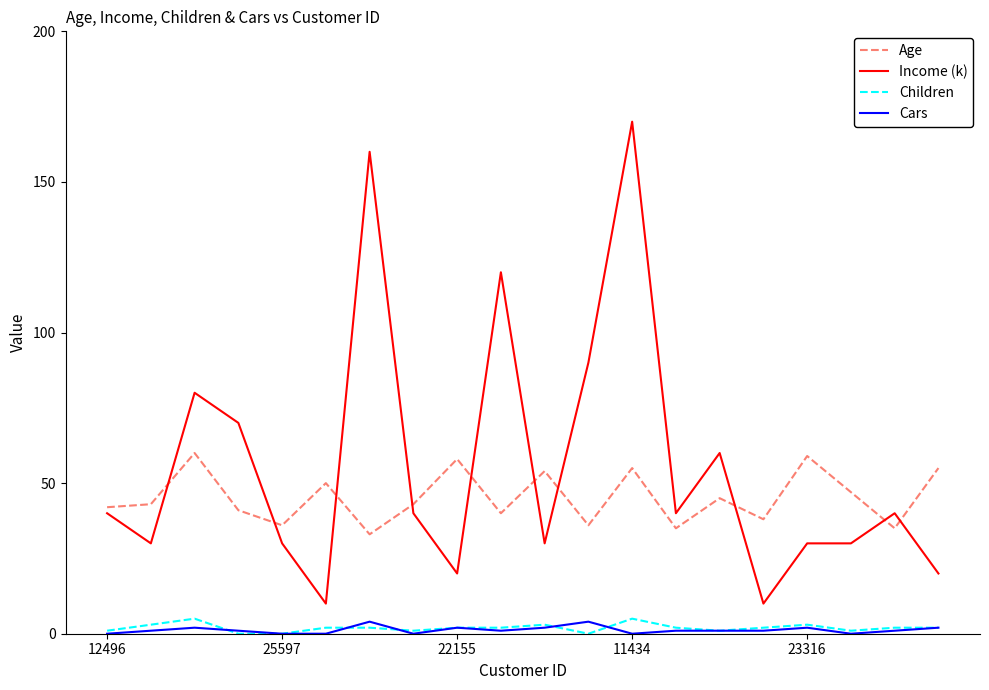

Which series has the largest range (max minus min)?

Income (k)